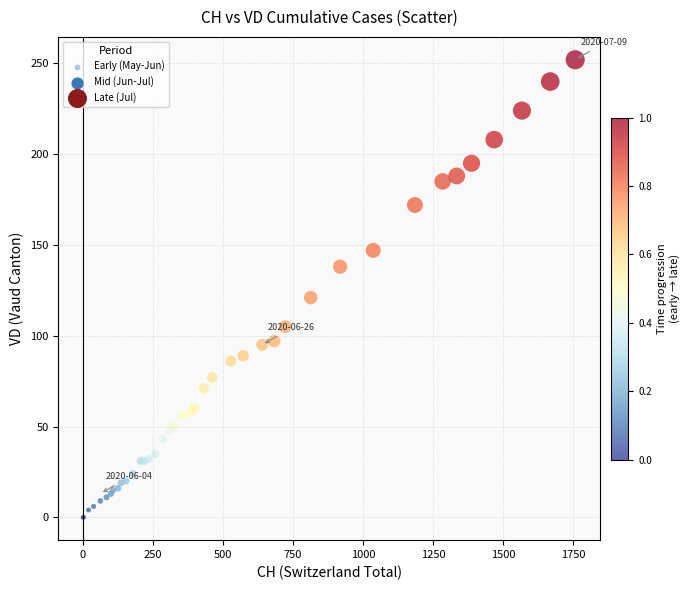

What Y value in the scatter plot is closest to 126?

121